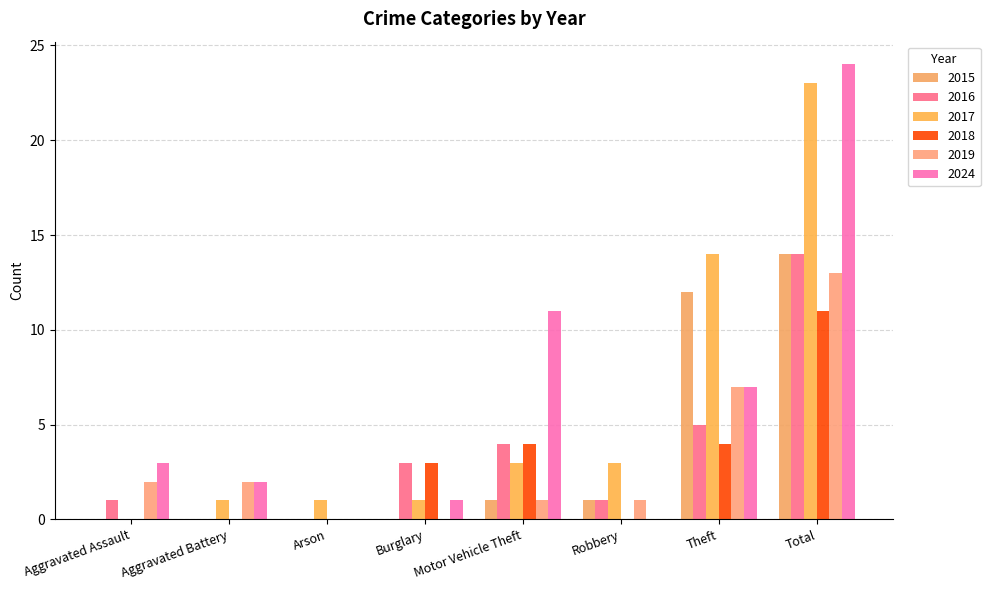

What is the difference between the maximum and minimum values in the 2019 series?

13